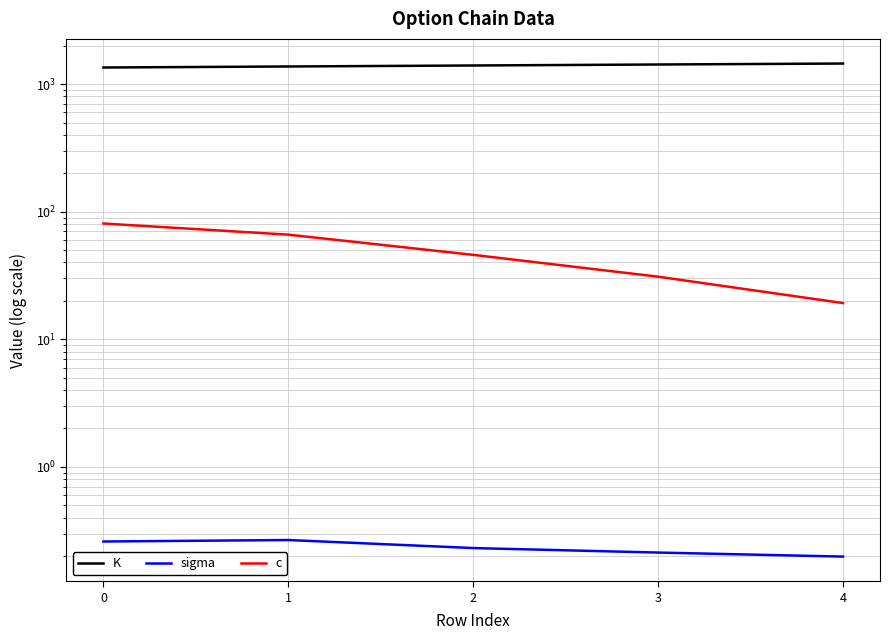

Reading left to right, extract all data points from this chart.

K: 0=1350.0	1=1375.0	2=1400.0	3=1425.0	4=1450.0
sigma: 0=0.3	1=0.3	2=0.2	3=0.2	4=0.2
c: 0=80.8	1=66.1	2=45.9	3=31.0	4=19.2